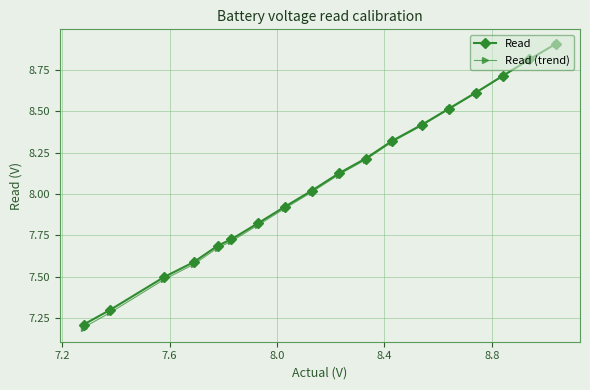

What is the greatest value displayed?

8.9